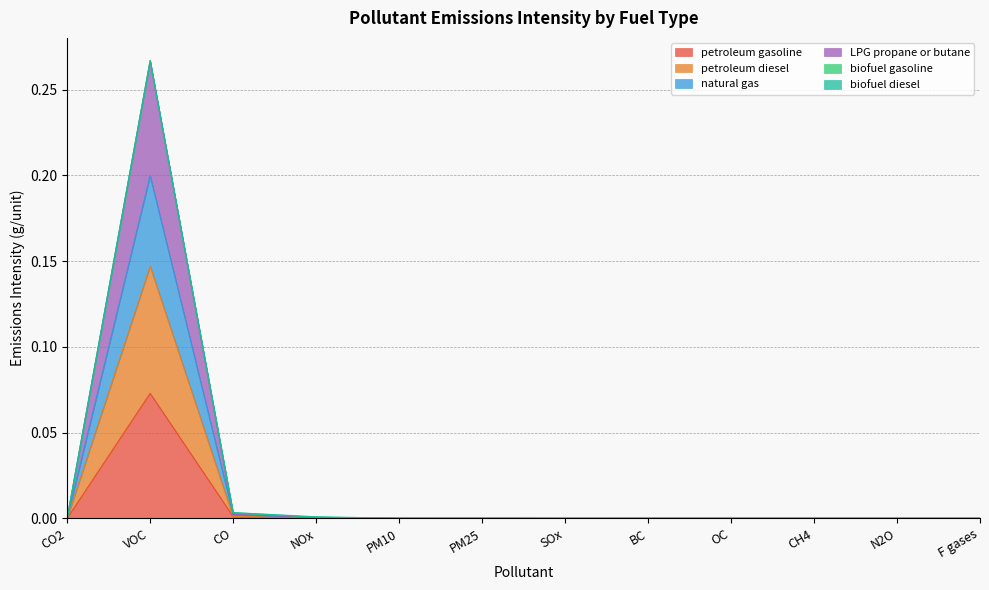

How many categories are shown in the chart?

12